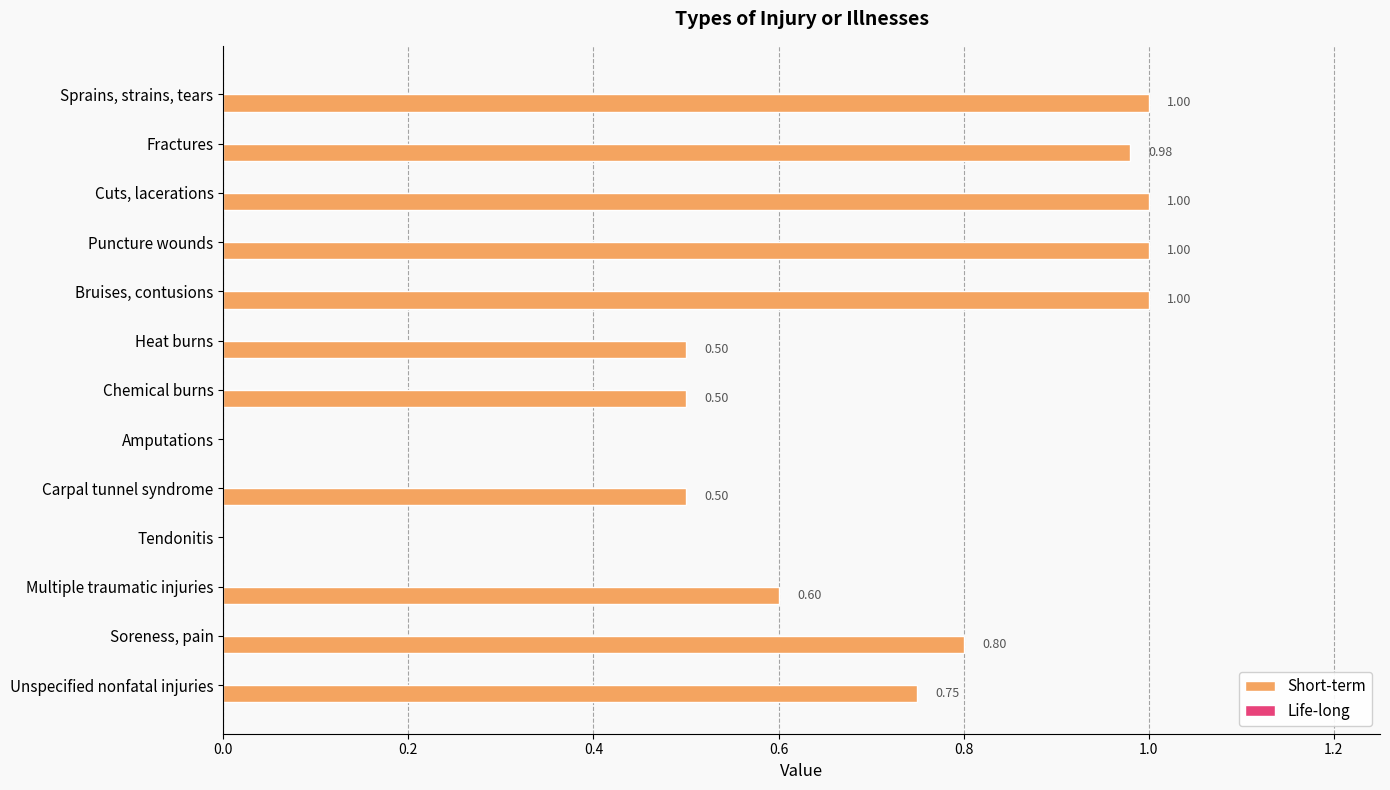

What is the change in value from Sprains, strains, tears to Carpal tunnel syndrome?

-0.5